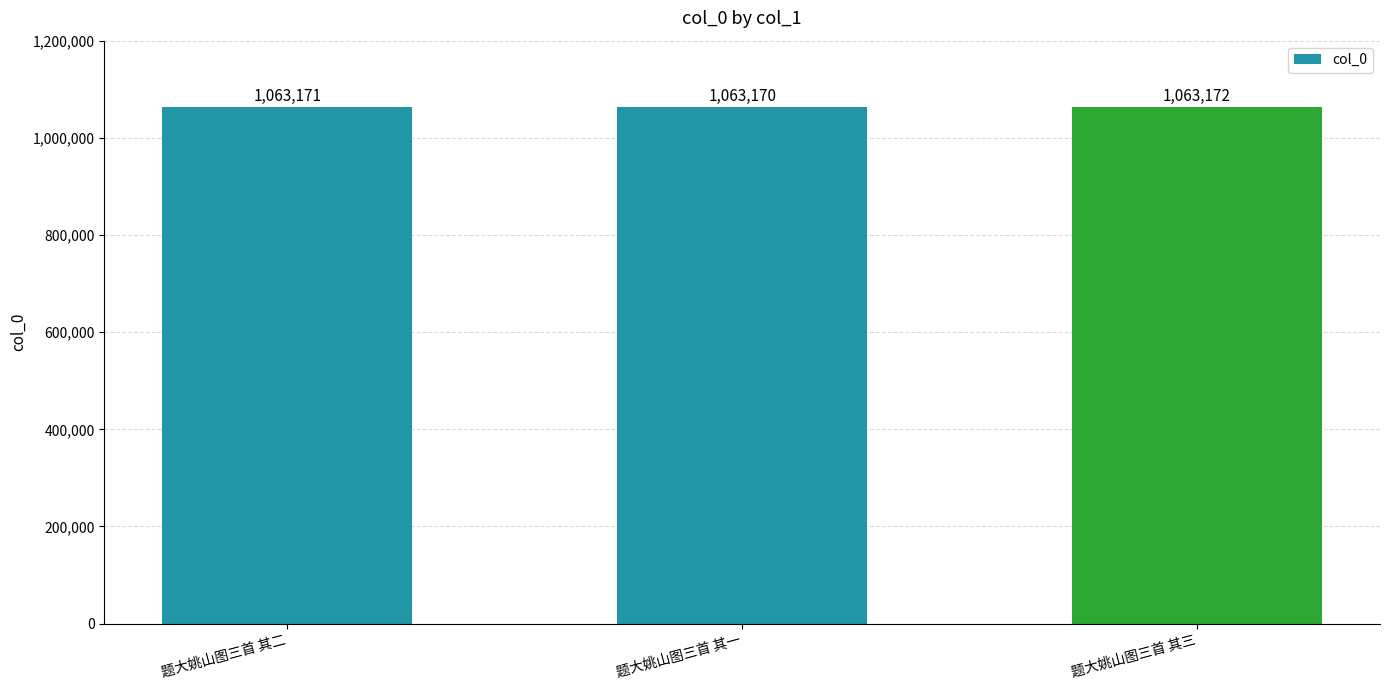

Reading left to right, extract all data points from this chart.

题大姚山图三首 其二=1063171	题大姚山图三首 其一=1063170	题大姚山图三首 其三=1063172